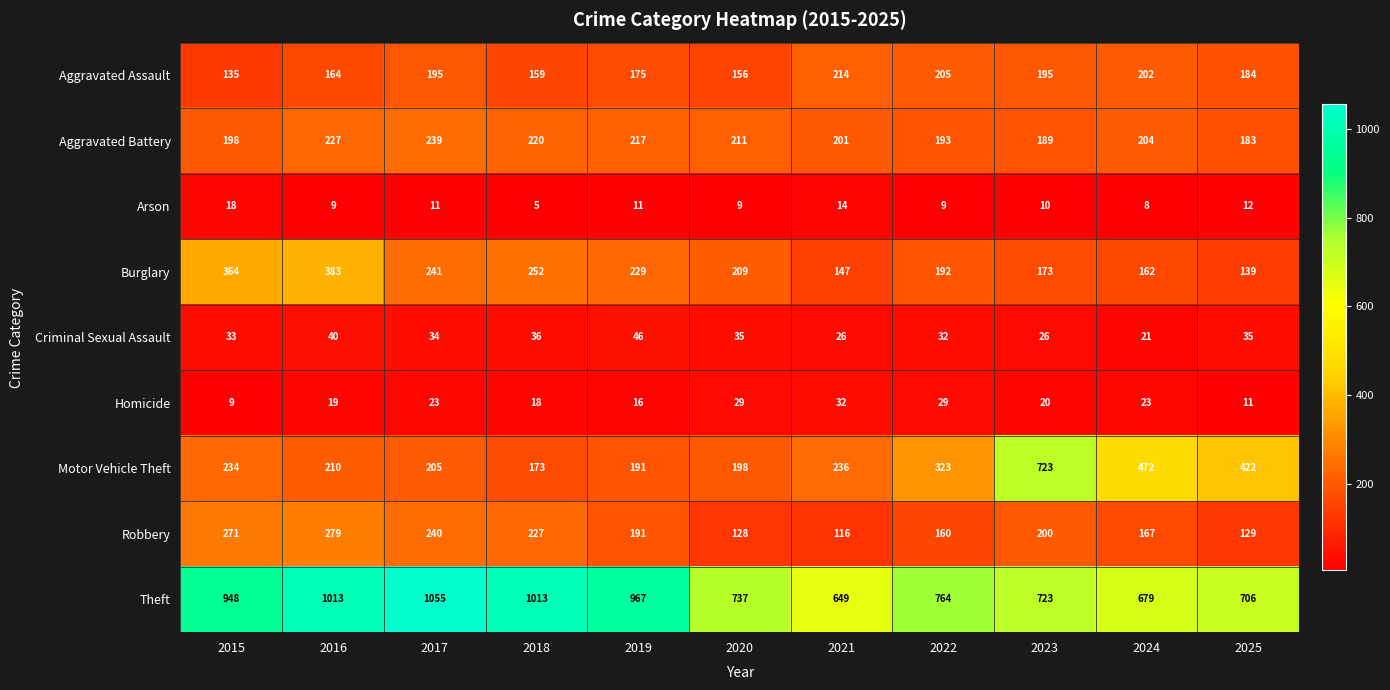

Count the number of data series in this chart.

9